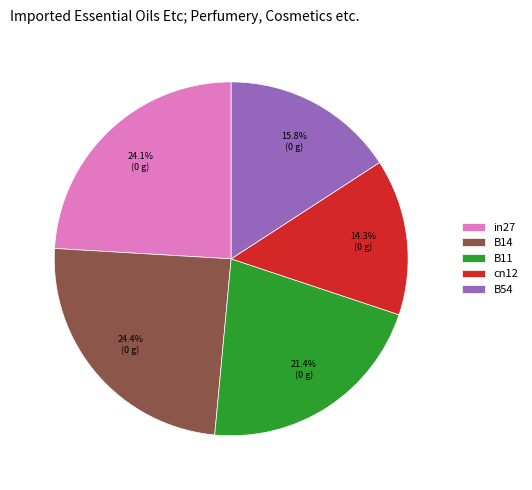

To the nearest percent, what percentage of the pie is B11?

21%